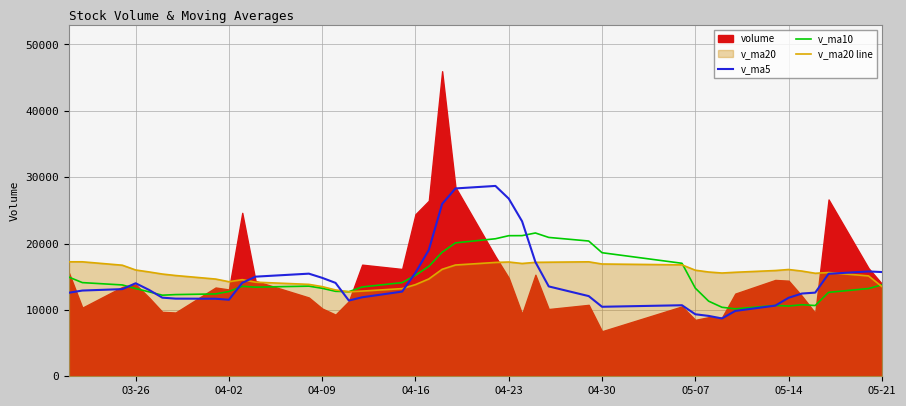

What is the value of the v_ma5 point at the 12th from the left?

15462.5